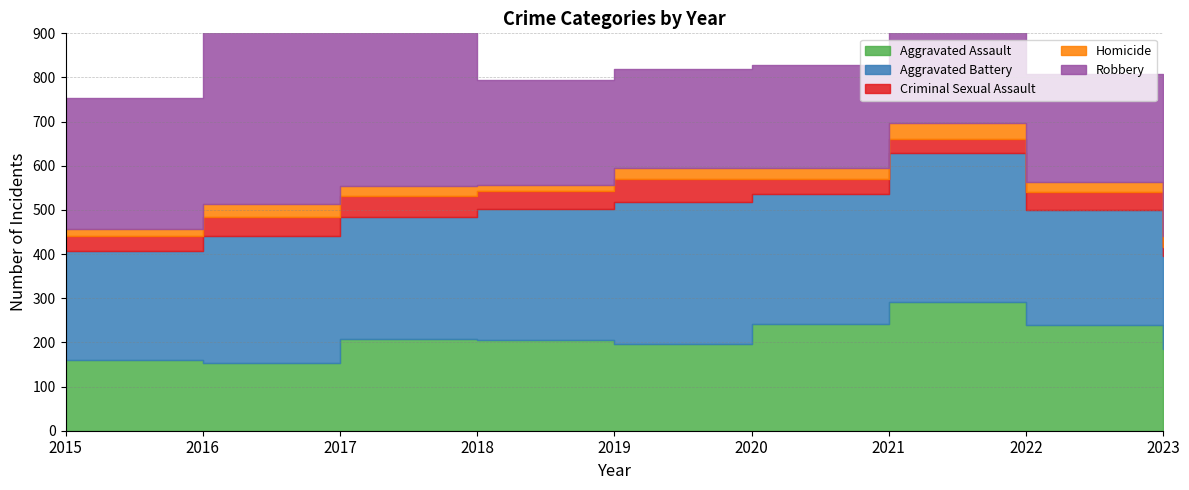

What is the average value of the Criminal Sexual Assault series?

38